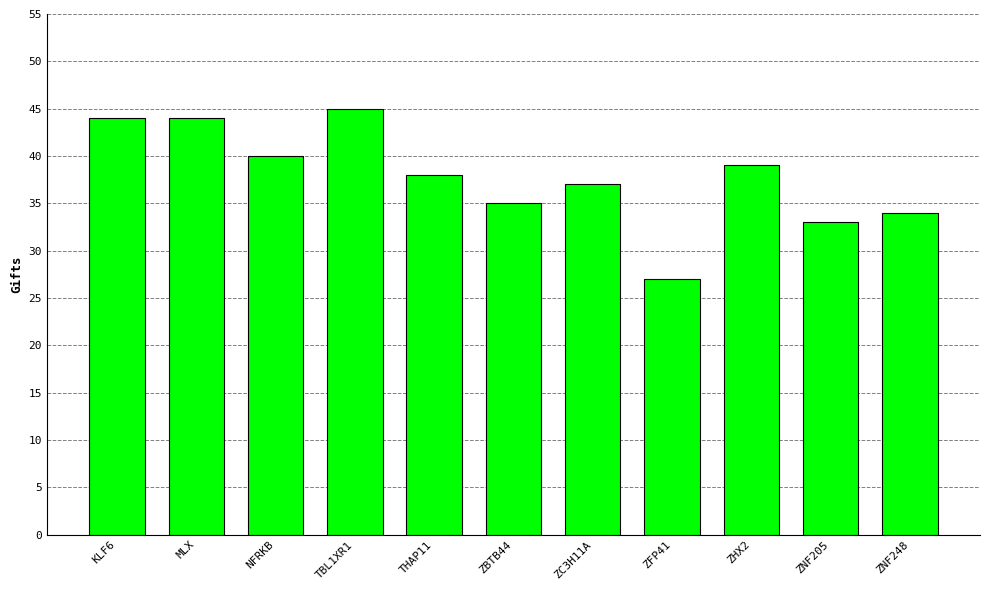

What is the value of the 9th bar from the left?

39